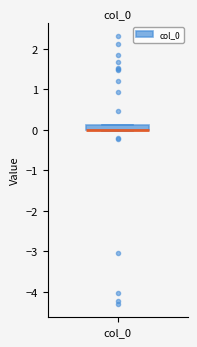

Where is the upper edge of the box for col_0 on the y-axis? The values are not printed on the chart, so give them approximately, as read against the axis.

0.1